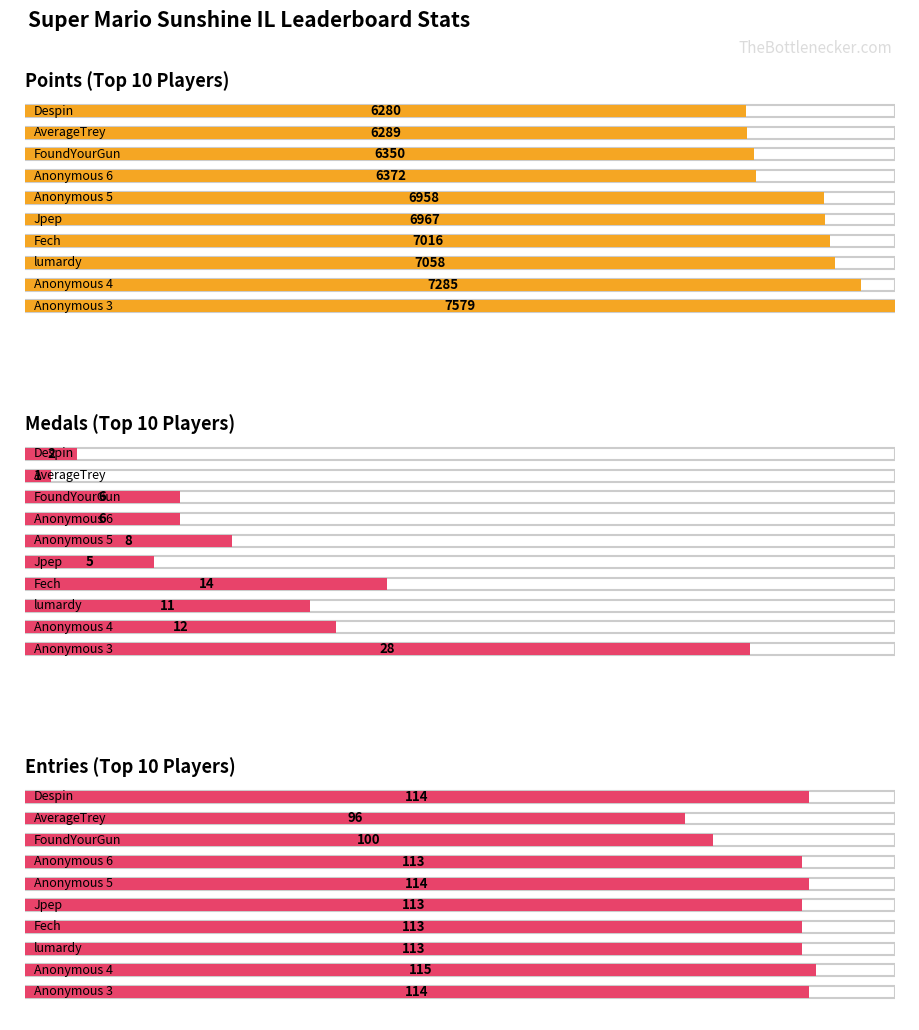

How many bars are there in total?

30